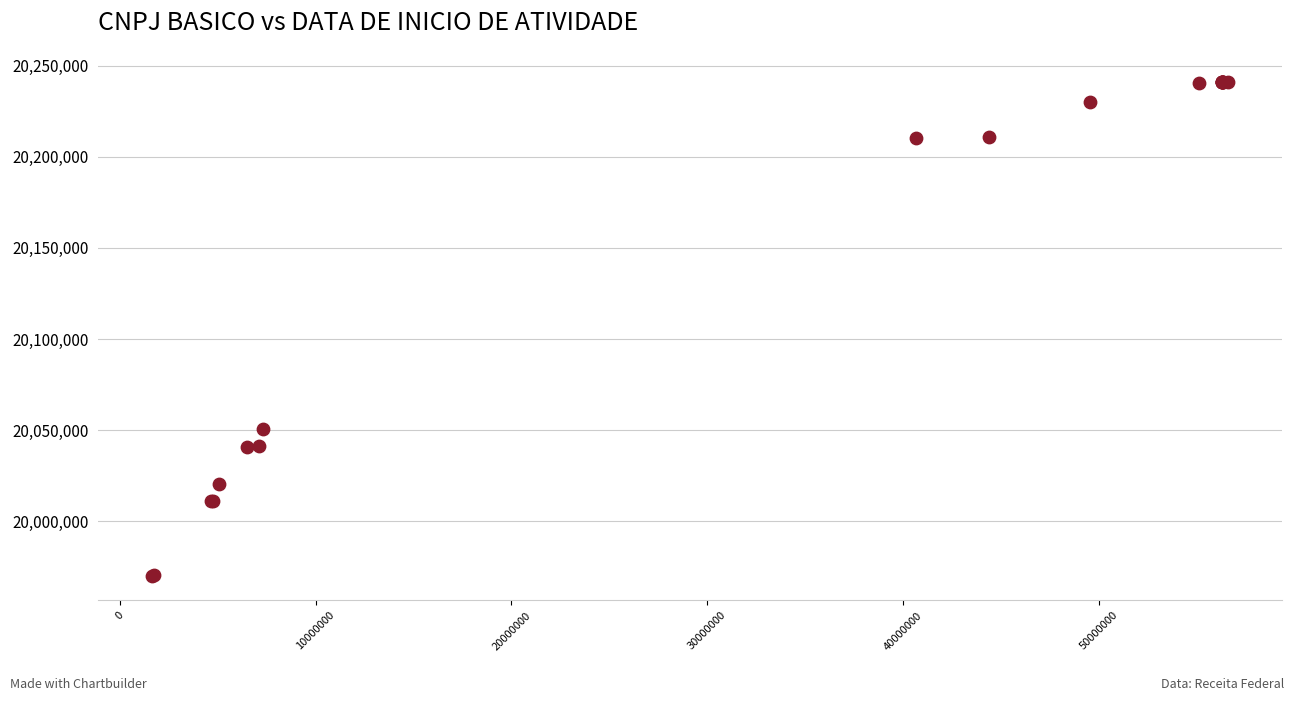

What Y value in the scatter plot is closest to 20105471?

20050420